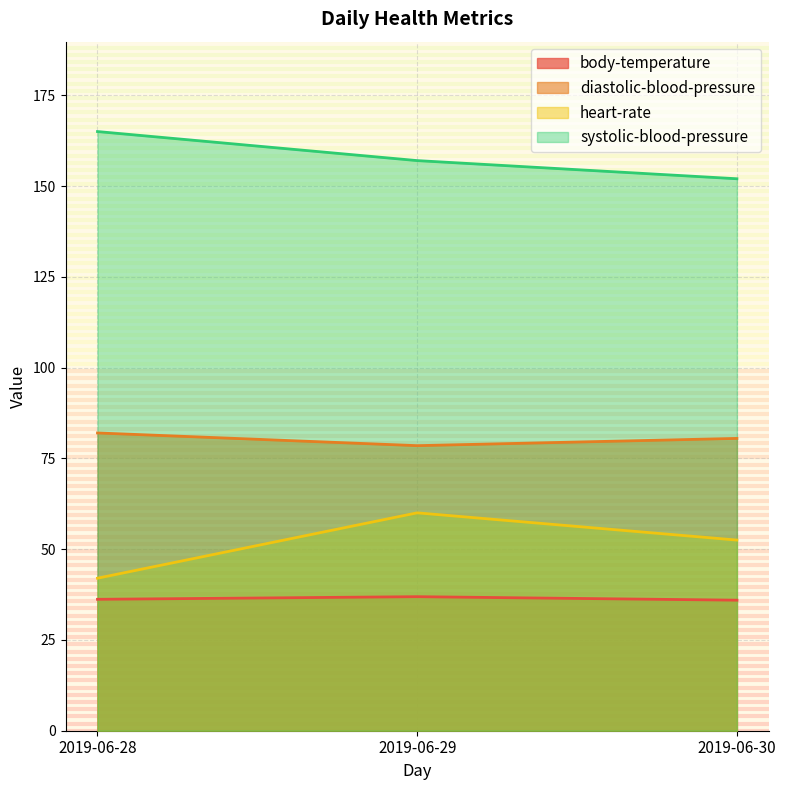

How many systolic-blood-pressure values are between 152 and 165?

3